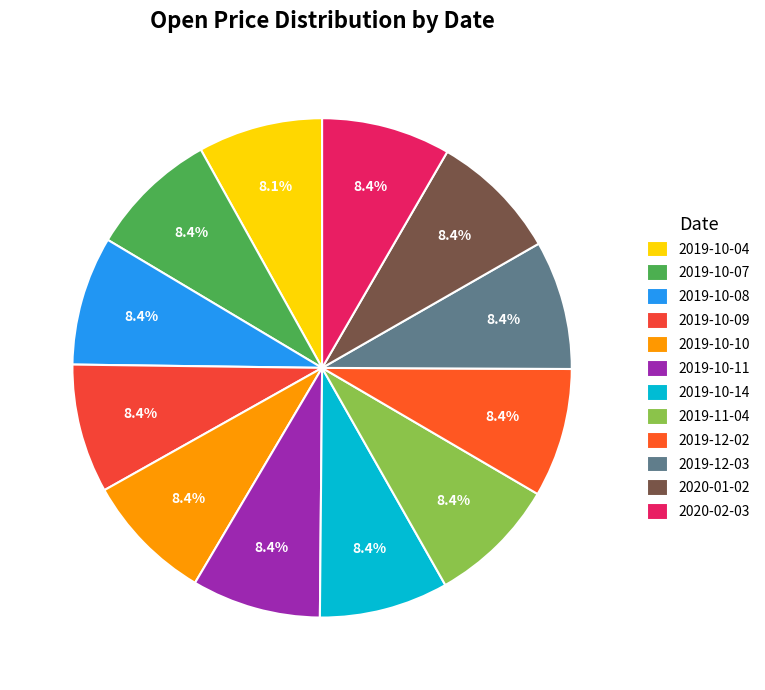

To the nearest percent, what percentage of the pie is 2019-10-07?

8%